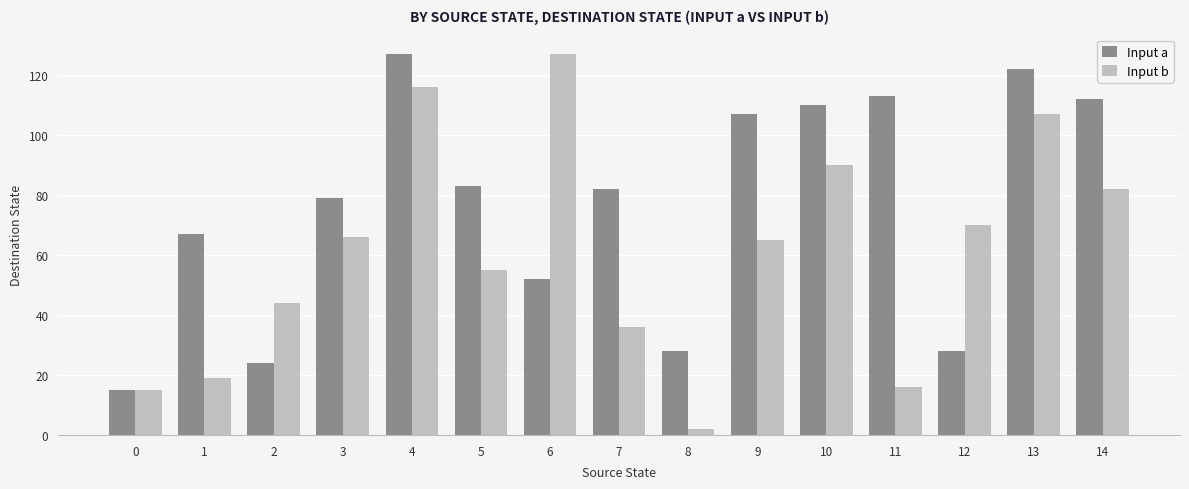

Reading right to left, list all the values displayed in this chart.

Input a: 14=112	13=122	12=28	11=113	10=110	9=107	8=28	7=82	6=52	5=83	4=127	3=79	2=24	1=67	0=15
Input b: 14=82	13=107	12=70	11=16	10=90	9=65	8=2	7=36	6=127	5=55	4=116	3=66	2=44	1=19	0=15